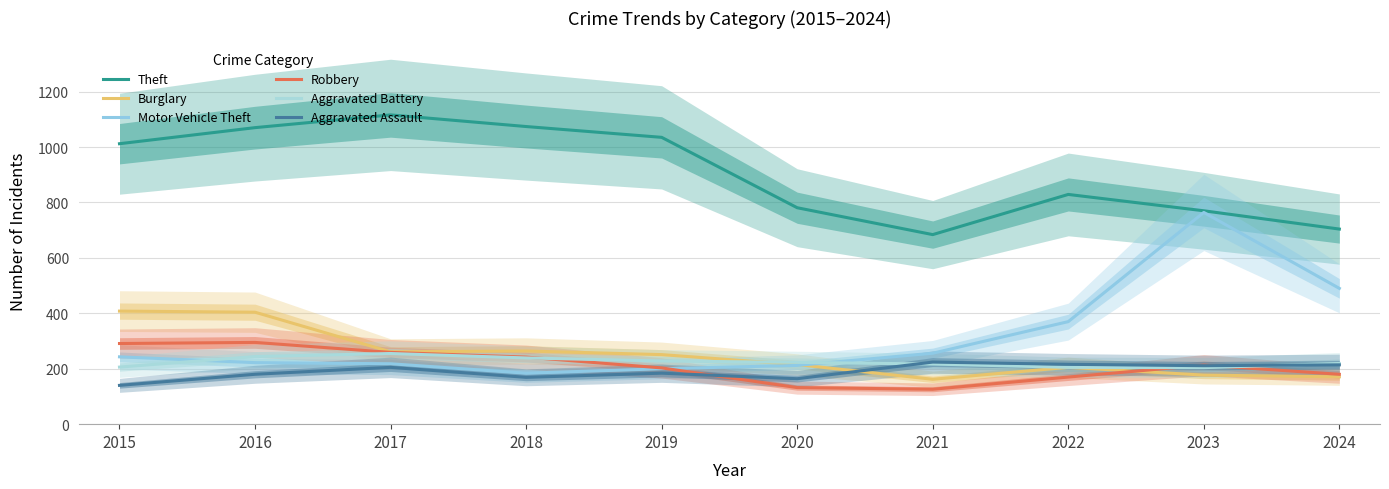

What is the sum of the Theft values at 2021 and 2019?

1719